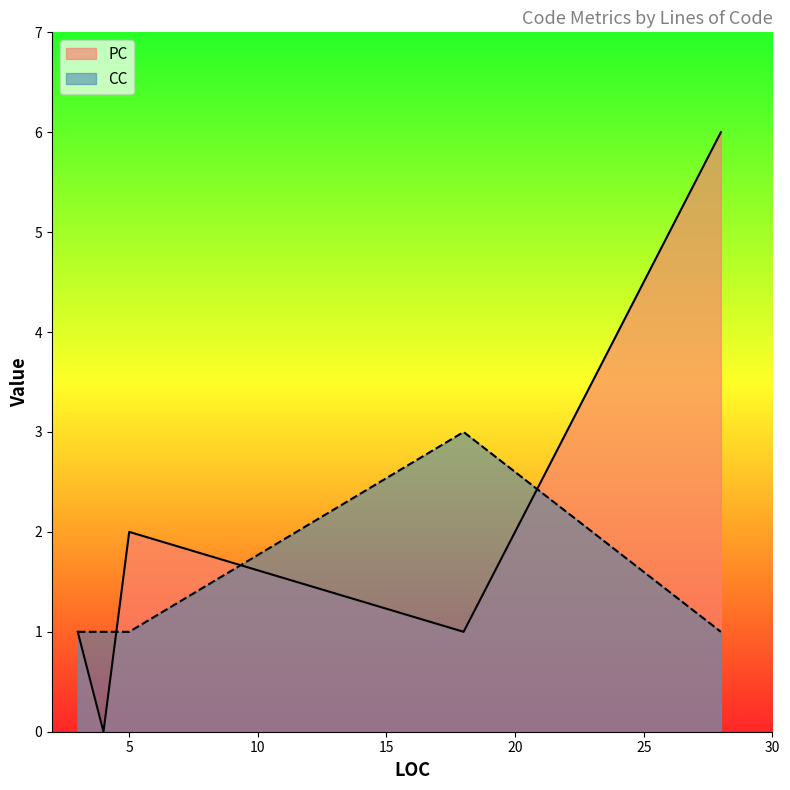

The value of PC at 3 is 1. True or false?

False